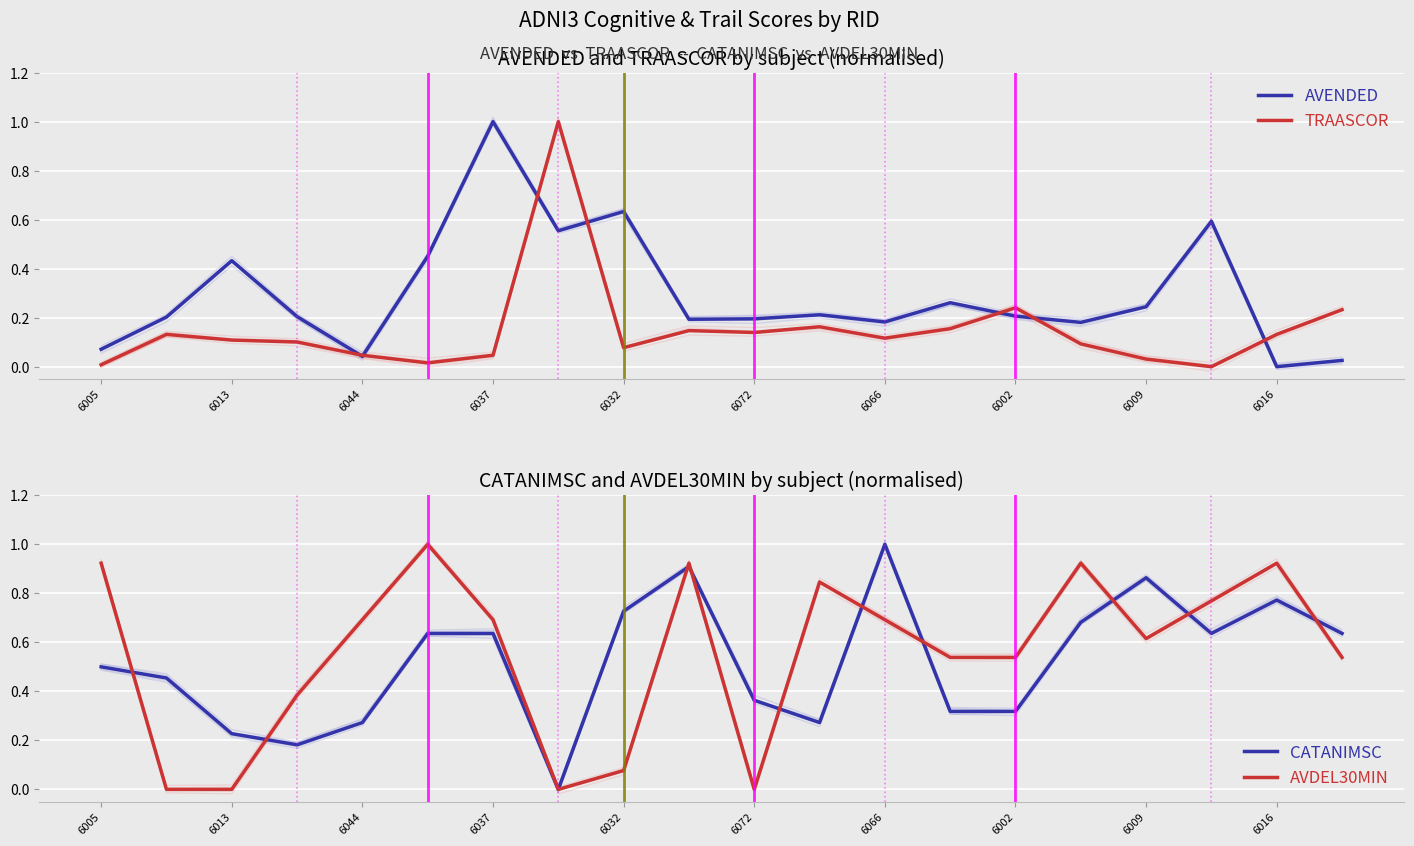

Rank the series at 18 from lowest to highest value.

AVENDED, TRAASCOR, CATANIMSC, AVDEL30MIN